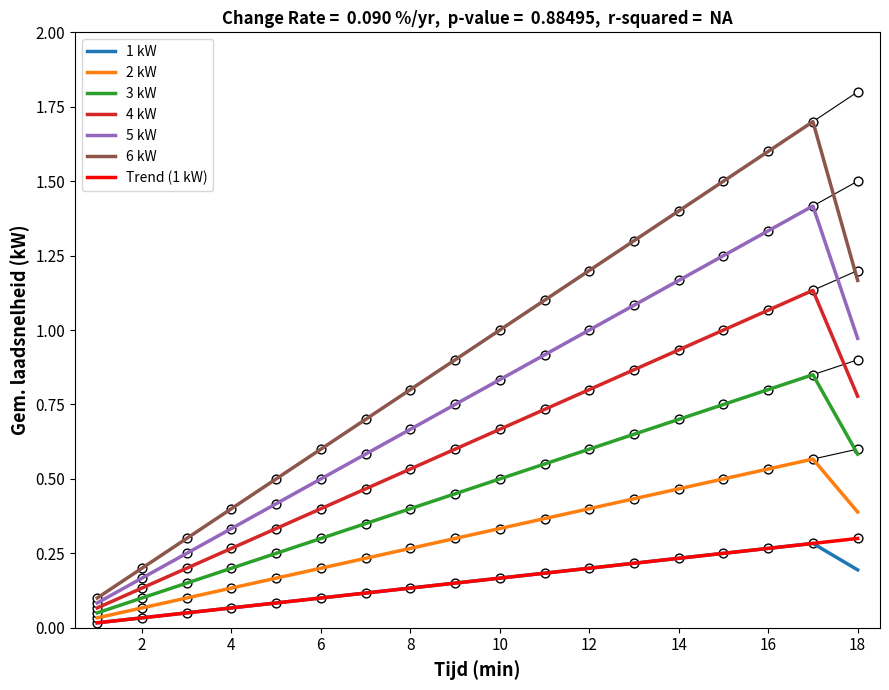

At which category is the sum across all series the highest?

18